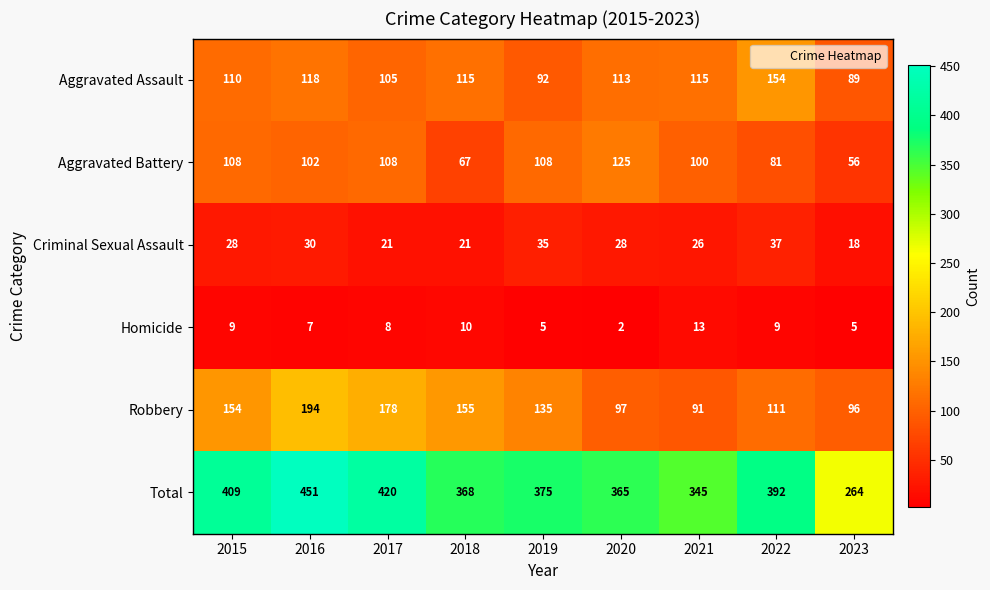

What is the difference between the highest and lowest values at 2022?

383